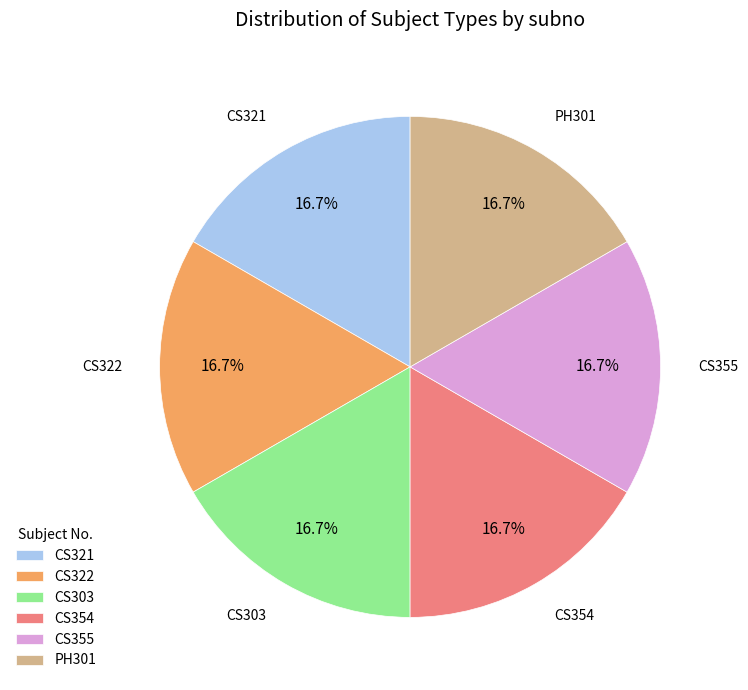

What portion of the pie excludes PH301?

83.3%